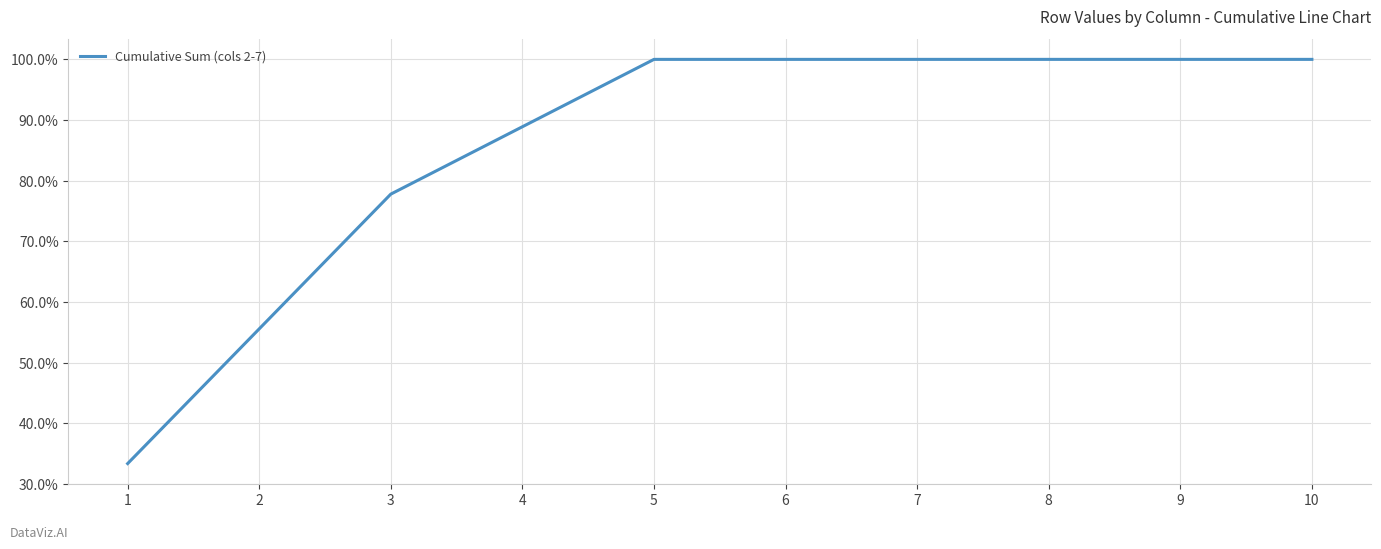

Does the chart have visible grid lines?

Yes